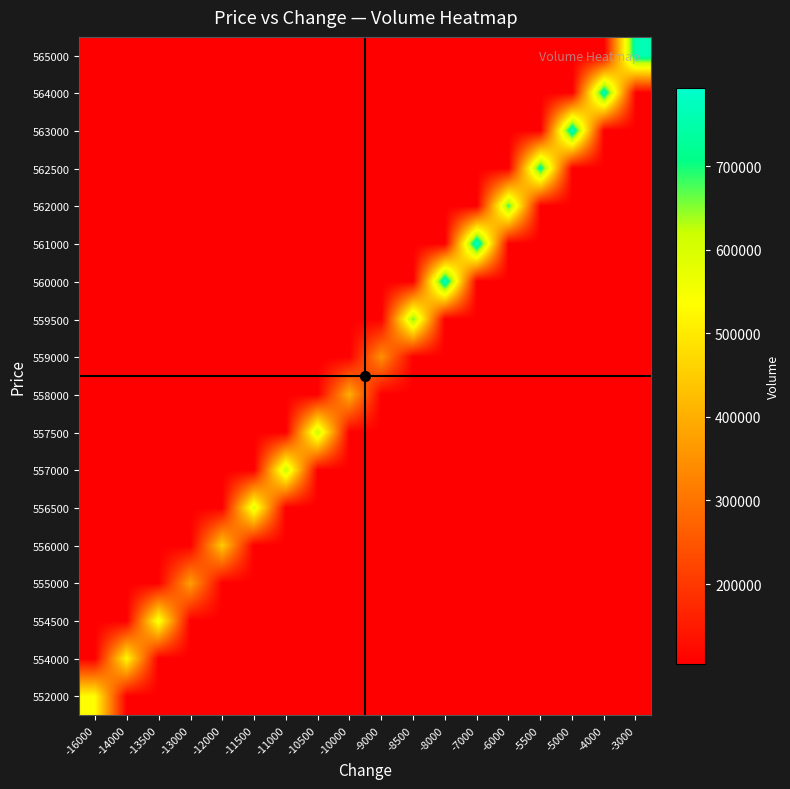

Reading right to left, transcribe all the data shown in this chart.

row_0: -3000=104441.7	-4000=104441.7	-5000=104441.7	-5500=104441.7	-6000=104441.7	-7000=104441.7	-8000=104441.7	-8500=104441.7	-9000=104441.7	-10000=104441.7	-10500=104441.7	-11000=104441.7	-11500=104441.7	-12000=104441.7	-13000=104441.7	-13500=104441.7	-14000=104441.7	-16000=534271.0
row_1: -3000=104441.7	-4000=104441.7	-5000=104441.7	-5500=104441.7	-6000=104441.7	-7000=104441.7	-8000=104441.7	-8500=104441.7	-9000=104441.7	-10000=104441.7	-10500=104441.7	-11000=104441.7	-11500=104441.7	-12000=104441.7	-13000=104441.7	-13500=104441.7	-14000=526354.5	-16000=104441.7
row_2: -3000=104441.7	-4000=104441.7	-5000=104441.7	-5500=104441.7	-6000=104441.7	-7000=104441.7	-8000=104441.7	-8500=104441.7	-9000=104441.7	-10000=104441.7	-10500=104441.7	-11000=104441.7	-11500=104441.7	-12000=104441.7	-13000=104441.7	-13500=561034.5	-14000=104441.7	-16000=104441.7
row_3: -3000=104441.7	-4000=104441.7	-5000=104441.7	-5500=104441.7	-6000=104441.7	-7000=104441.7	-8000=104441.7	-8500=104441.7	-9000=104441.7	-10000=104441.7	-10500=104441.7	-11000=104441.7	-11500=104441.7	-12000=104441.7	-13000=374723.5	-13500=104441.7	-14000=104441.7	-16000=104441.7
row_4: -3000=104441.7	-4000=104441.7	-5000=104441.7	-5500=104441.7	-6000=104441.7	-7000=104441.7	-8000=104441.7	-8500=104441.7	-9000=104441.7	-10000=104441.7	-10500=104441.7	-11000=104441.7	-11500=104441.7	-12000=448762.0	-13000=104441.7	-13500=104441.7	-14000=104441.7	-16000=104441.7
row_5: -3000=104441.7	-4000=104441.7	-5000=104441.7	-5500=104441.7	-6000=104441.7	-7000=104441.7	-8000=104441.7	-8500=104441.7	-9000=104441.7	-10000=104441.7	-10500=104441.7	-11000=104441.7	-11500=588429.0	-12000=104441.7	-13000=104441.7	-13500=104441.7	-14000=104441.7	-16000=104441.7
row_6: -3000=104441.7	-4000=104441.7	-5000=104441.7	-5500=104441.7	-6000=104441.7	-7000=104441.7	-8000=104441.7	-8500=104441.7	-9000=104441.7	-10000=104441.7	-10500=104441.7	-11000=627364.5	-11500=104441.7	-12000=104441.7	-13000=104441.7	-13500=104441.7	-14000=104441.7	-16000=104441.7
row_7: -3000=104441.7	-4000=104441.7	-5000=104441.7	-5500=104441.7	-6000=104441.7	-7000=104441.7	-8000=104441.7	-8500=104441.7	-9000=104441.7	-10000=104441.7	-10500=625465.0	-11000=104441.7	-11500=104441.7	-12000=104441.7	-13000=104441.7	-13500=104441.7	-14000=104441.7	-16000=104441.7
row_8: -3000=104441.7	-4000=104441.7	-5000=104441.7	-5500=104441.7	-6000=104441.7	-7000=104441.7	-8000=104441.7	-8500=104441.7	-9000=104441.7	-10000=399306.2	-10500=104441.7	-11000=104441.7	-11500=104441.7	-12000=104441.7	-13000=104441.7	-13500=104441.7	-14000=104441.7	-16000=104441.7
row_9: -3000=104441.7	-4000=104441.7	-5000=104441.7	-5500=104441.7	-6000=104441.7	-7000=104441.7	-8000=104441.7	-8500=104441.7	-9000=348139.0	-10000=104441.7	-10500=104441.7	-11000=104441.7	-11500=104441.7	-12000=104441.7	-13000=104441.7	-13500=104441.7	-14000=104441.7	-16000=104441.7
row_10: -3000=104441.7	-4000=104441.7	-5000=104441.7	-5500=104441.7	-6000=104441.7	-7000=104441.7	-8000=104441.7	-8500=666315.0	-9000=104441.7	-10000=104441.7	-10500=104441.7	-11000=104441.7	-11500=104441.7	-12000=104441.7	-13000=104441.7	-13500=104441.7	-14000=104441.7	-16000=104441.7
row_11: -3000=104441.7	-4000=104441.7	-5000=104441.7	-5500=104441.7	-6000=104441.7	-7000=104441.7	-8000=784883.0	-8500=104441.7	-9000=104441.7	-10000=104441.7	-10500=104441.7	-11000=104441.7	-11500=104441.7	-12000=104441.7	-13000=104441.7	-13500=104441.7	-14000=104441.7	-16000=104441.7
row_12: -3000=104441.7	-4000=104441.7	-5000=104441.7	-5500=104441.7	-6000=104441.7	-7000=793176.8	-8000=104441.7	-8500=104441.7	-9000=104441.7	-10000=104441.7	-10500=104441.7	-11000=104441.7	-11500=104441.7	-12000=104441.7	-13000=104441.7	-13500=104441.7	-14000=104441.7	-16000=104441.7
row_13: -3000=104441.7	-4000=104441.7	-5000=104441.7	-5500=104441.7	-6000=685969.0	-7000=104441.7	-8000=104441.7	-8500=104441.7	-9000=104441.7	-10000=104441.7	-10500=104441.7	-11000=104441.7	-11500=104441.7	-12000=104441.7	-13000=104441.7	-13500=104441.7	-14000=104441.7	-16000=104441.7
row_14: -3000=104441.7	-4000=104441.7	-5000=104441.7	-5500=733775.0	-6000=104441.7	-7000=104441.7	-8000=104441.7	-8500=104441.7	-9000=104441.7	-10000=104441.7	-10500=104441.7	-11000=104441.7	-11500=104441.7	-12000=104441.7	-13000=104441.7	-13500=104441.7	-14000=104441.7	-16000=104441.7
row_15: -3000=104441.7	-4000=104441.7	-5000=781785.5	-5500=104441.7	-6000=104441.7	-7000=104441.7	-8000=104441.7	-8500=104441.7	-9000=104441.7	-10000=104441.7	-10500=104441.7	-11000=104441.7	-11500=104441.7	-12000=104441.7	-13000=104441.7	-13500=104441.7	-14000=104441.7	-16000=104441.7
row_16: -3000=104441.7	-4000=767081.5	-5000=104441.7	-5500=104441.7	-6000=104441.7	-7000=104441.7	-8000=104441.7	-8500=104441.7	-9000=104441.7	-10000=104441.7	-10500=104441.7	-11000=104441.7	-11500=104441.7	-12000=104441.7	-13000=104441.7	-13500=104441.7	-14000=104441.7	-16000=104441.7
row_17: -3000=763744.0	-4000=104441.7	-5000=104441.7	-5500=104441.7	-6000=104441.7	-7000=104441.7	-8000=104441.7	-8500=104441.7	-9000=104441.7	-10000=104441.7	-10500=104441.7	-11000=104441.7	-11500=104441.7	-12000=104441.7	-13000=104441.7	-13500=104441.7	-14000=104441.7	-16000=104441.7